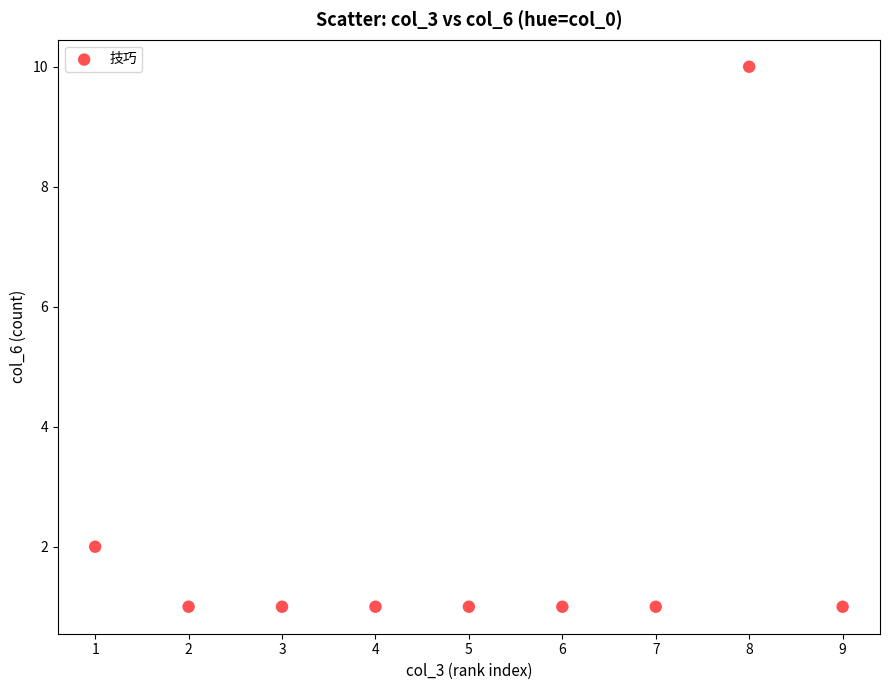

What is the range of X values (max minus min)?

8